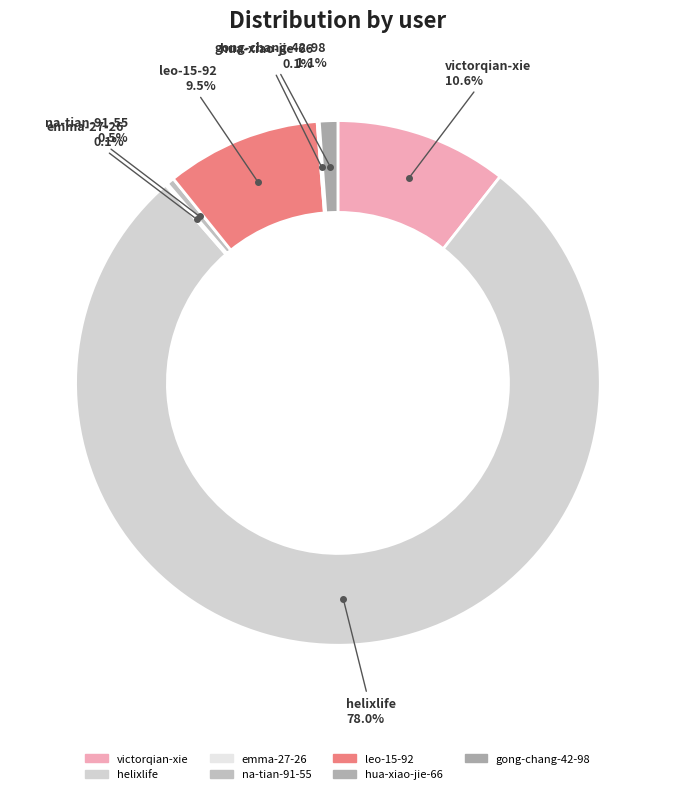

Does any single category account for the majority?

Yes